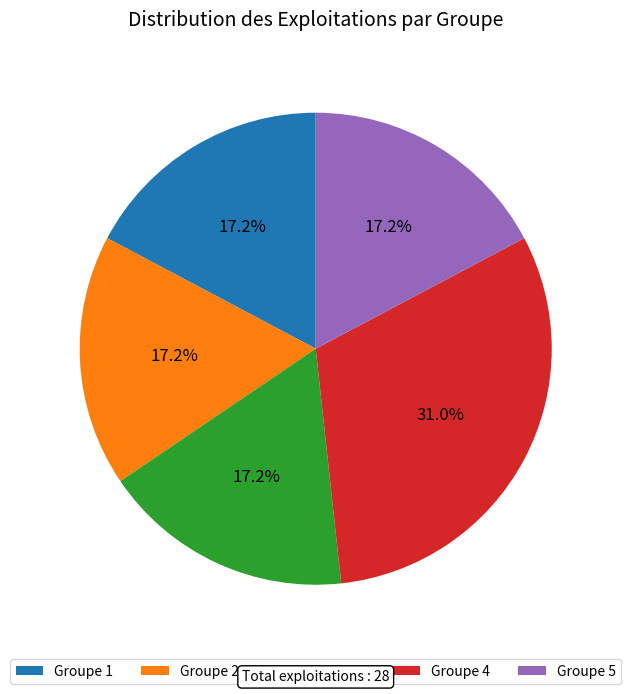

Is there any slice that represents more than half of the pie?

No